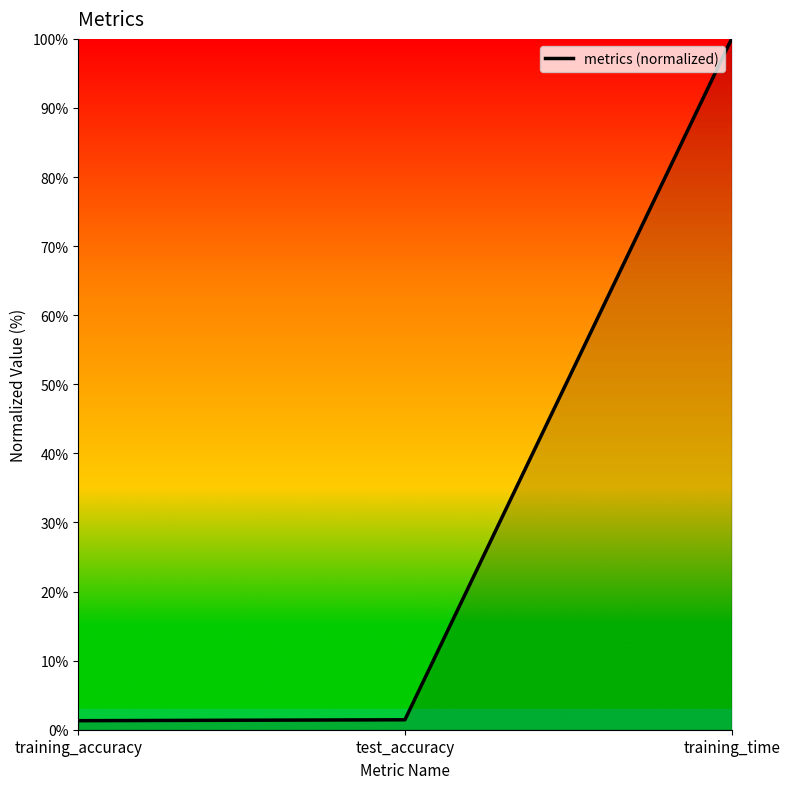

What is the average value?

34.2